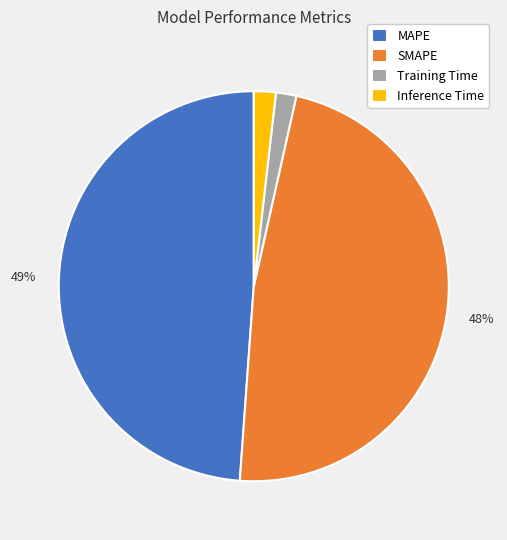

How many slices are in this pie chart?

4